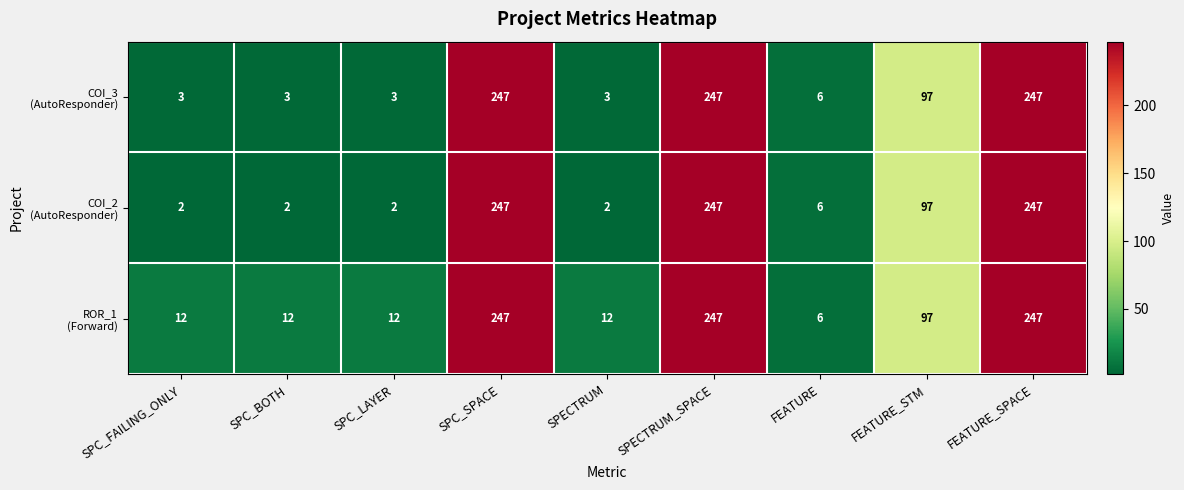

Count the number of categories in the chart.

9